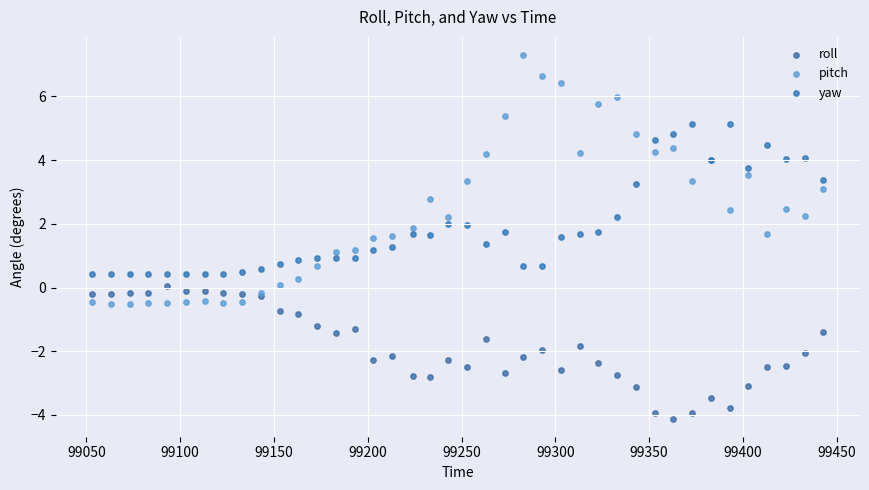

Which series contains the lowest Y value?

roll